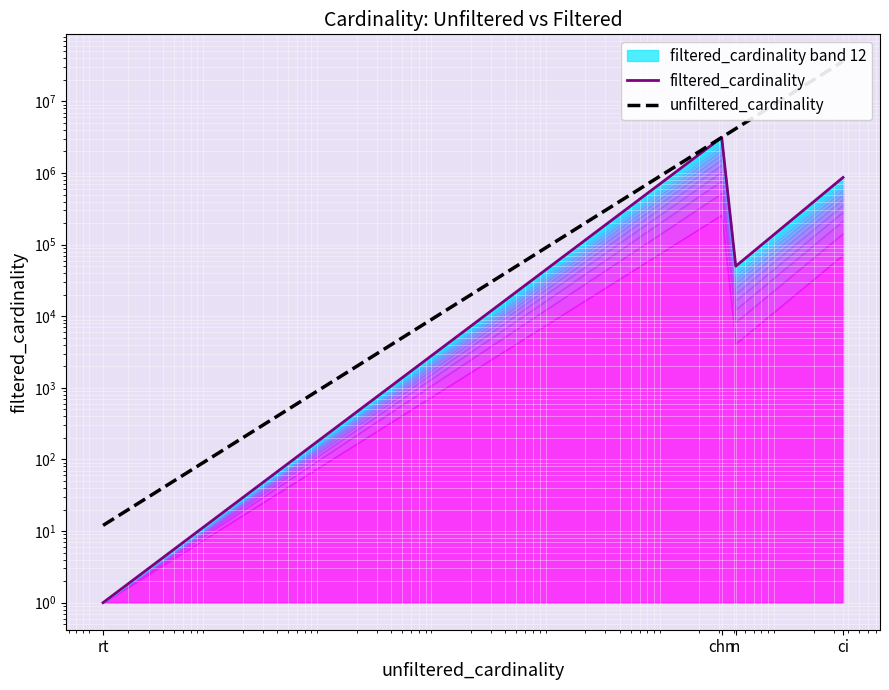

Is it true that unfiltered_cardinality equals 4167491 at n?

True